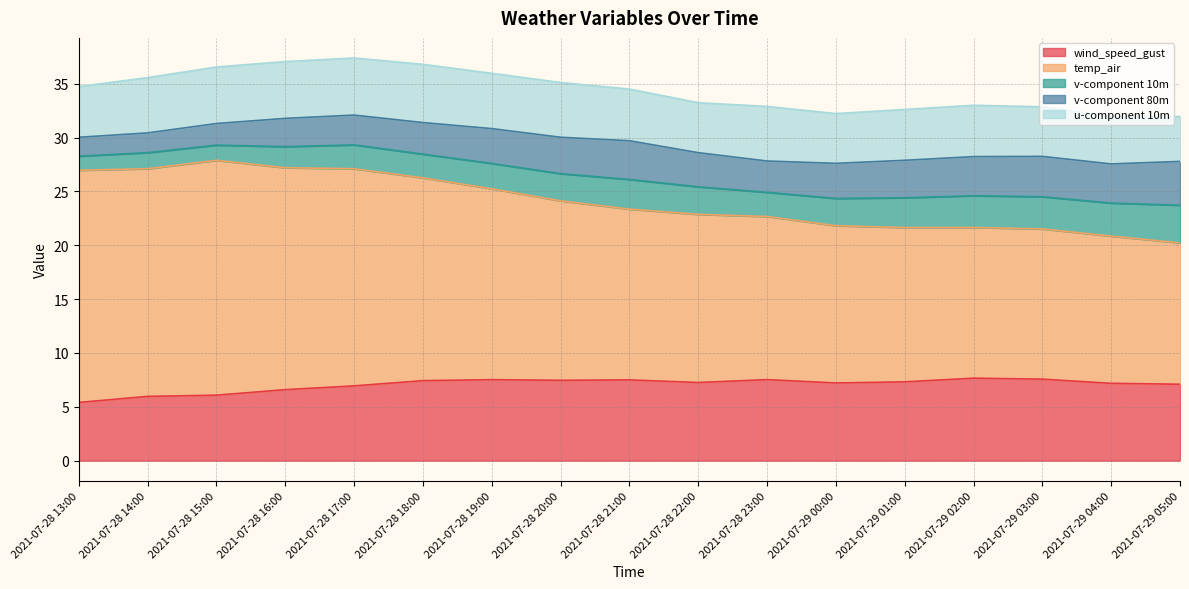

At which label does temp_air first exceed 15?

2021-07-28 13:00